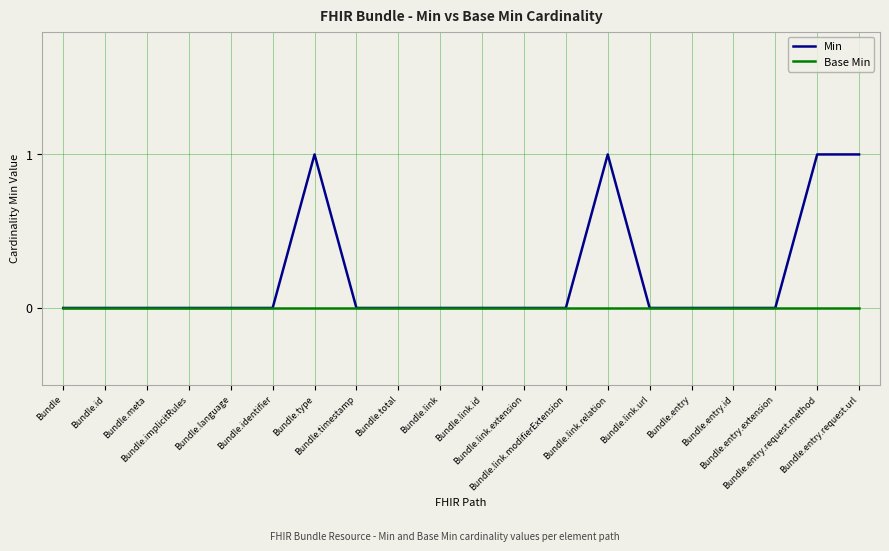

What is the sum of all Min values?

4